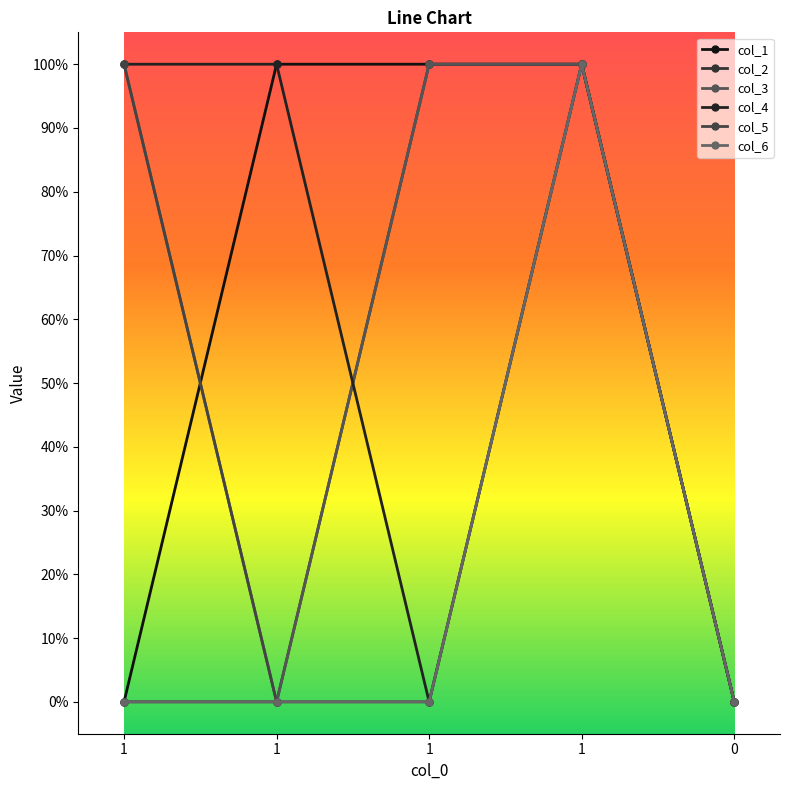

True or false: col_6 has a value of 1 at 1.

True